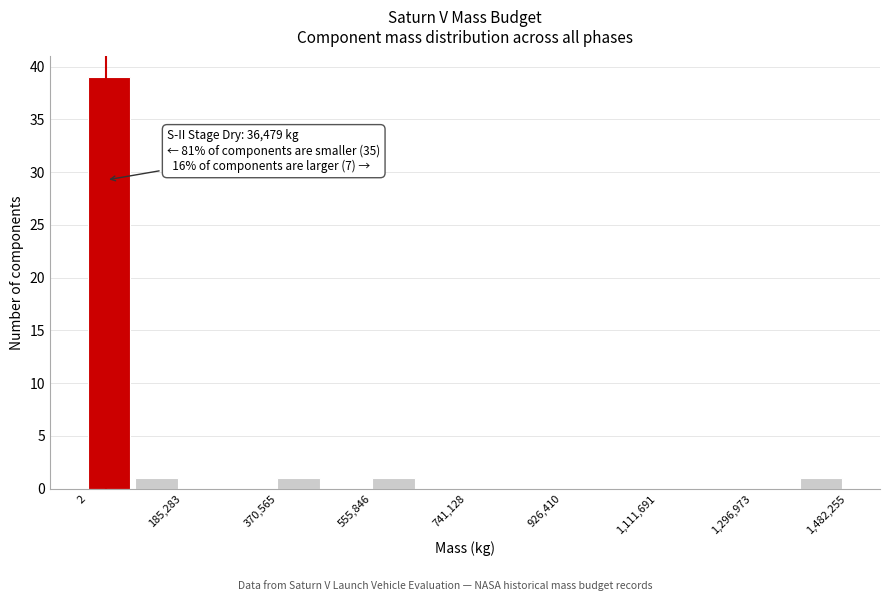

Which range on the x-axis has the tallest bar?

0 to 100000